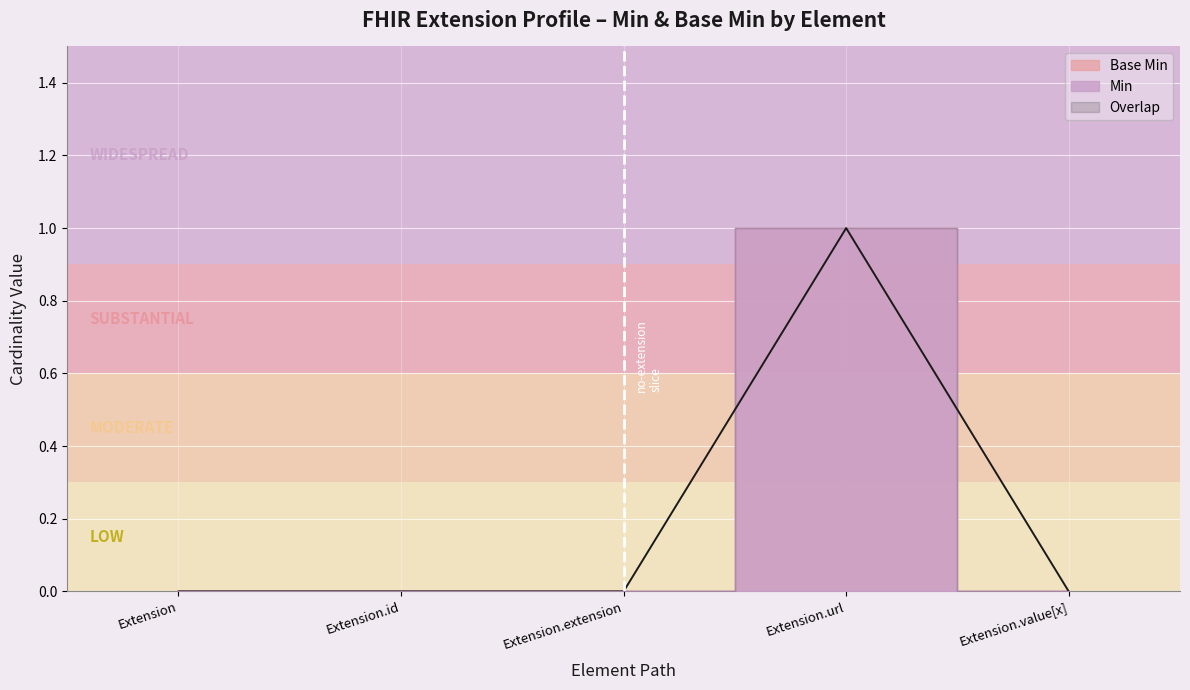

True or false: the data shows 0 at Extension.

False